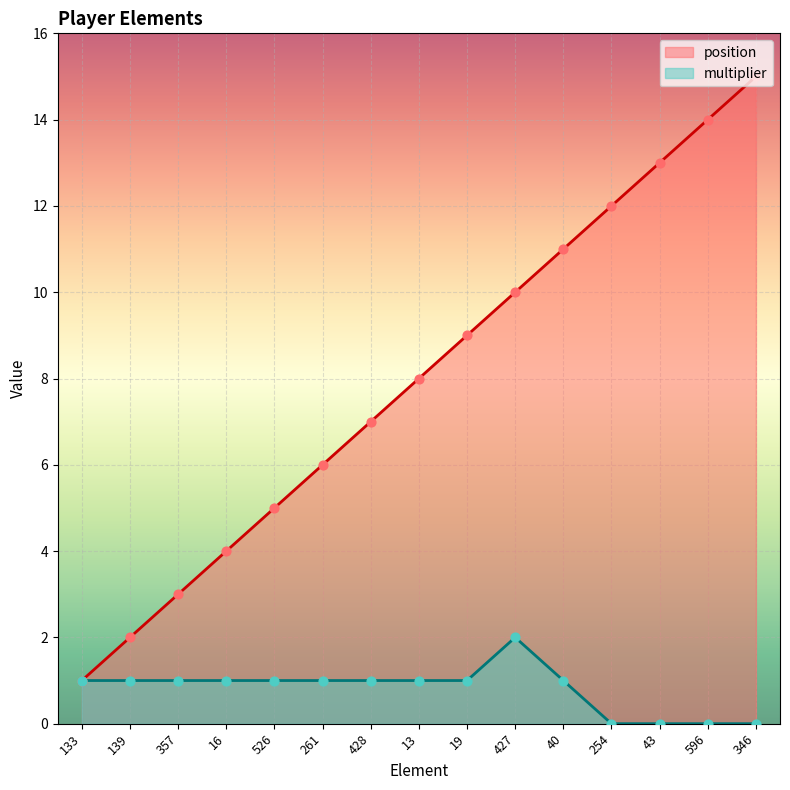

At how many categories does at least one series exceed 11?

4